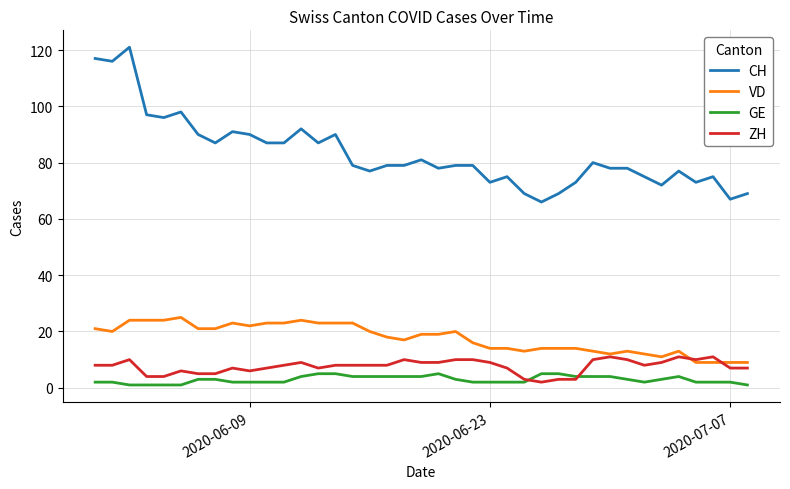

Which series has the largest range (max minus min)?

CH